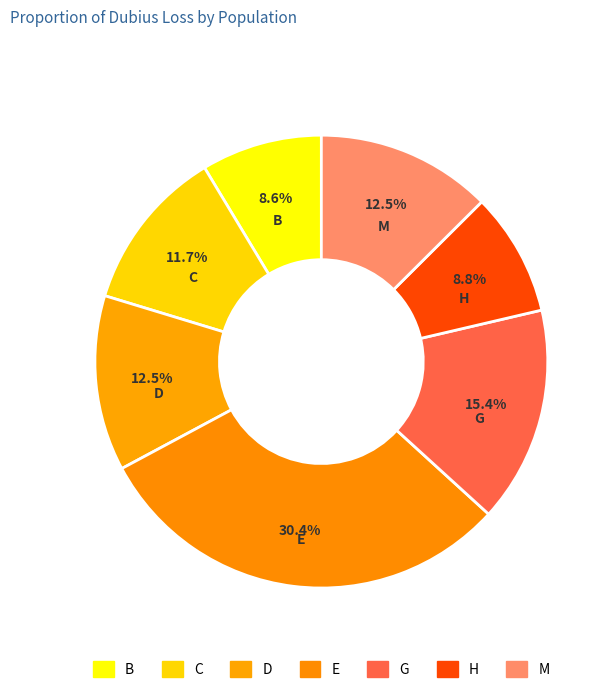

Is it true that C is 6% of the pie?

False